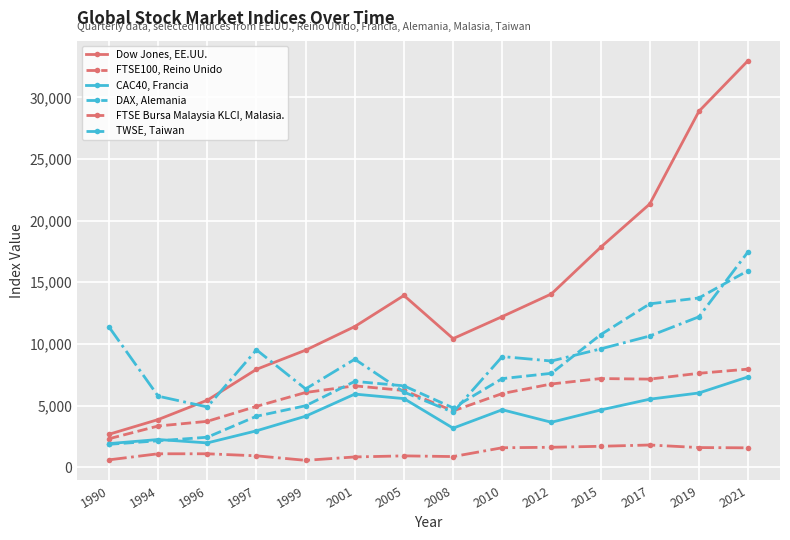

At which category does TWSE, Taiwan reach its first local valley?

1996